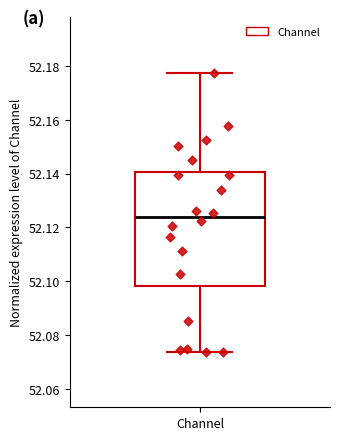

Transcribe this box plot: give where the median line is, the range the box spans, and where the two whiskers end, as read against the y-axis. The values are not printed on the chart, so give them approximately, as read against the axis.

median 52.124, box 52.098 to 52.140, whiskers 52.074 to 52.178